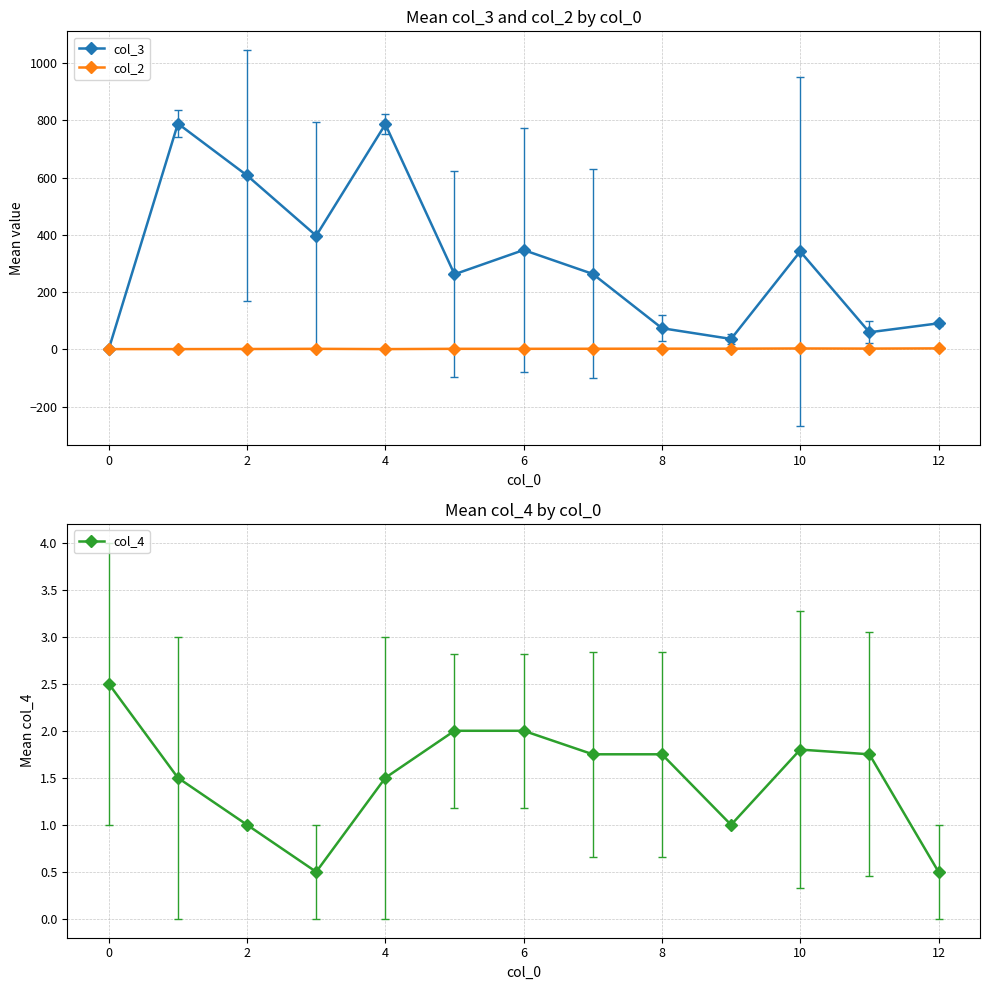

What is the average value of the col_2 series?

2.1